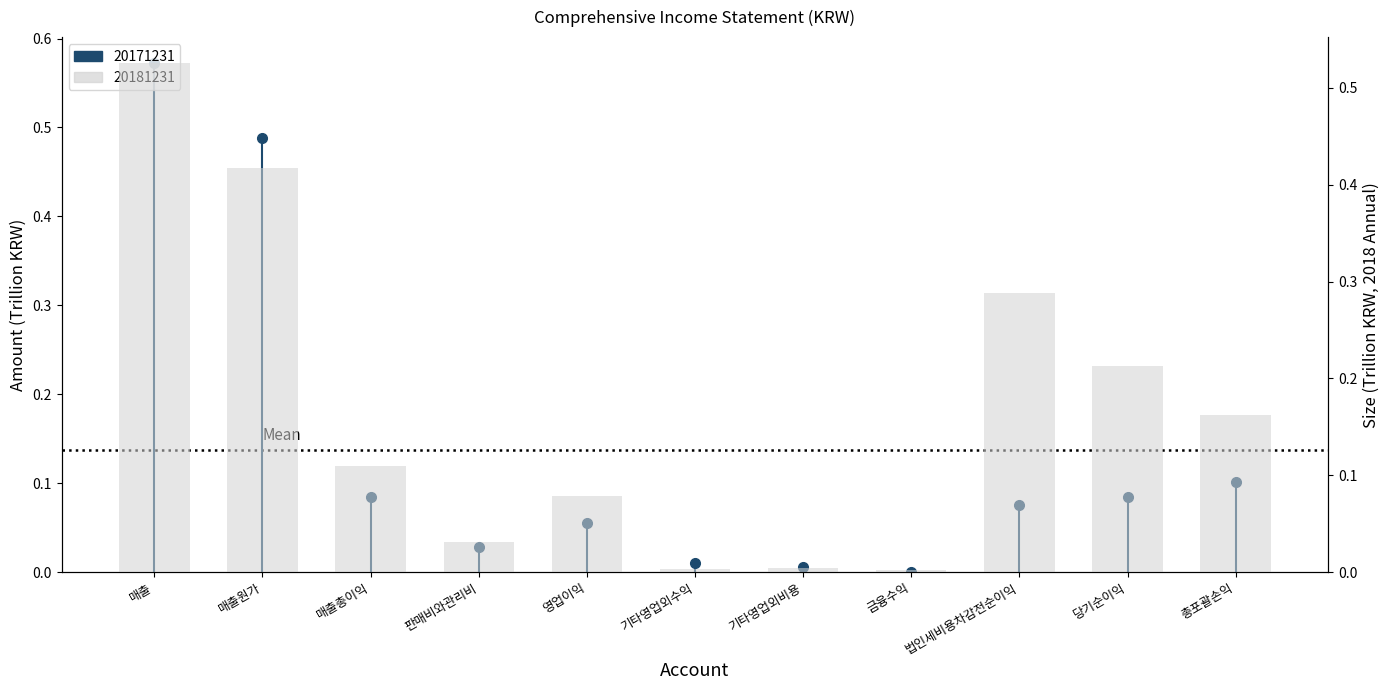

The value at 총포괄손익 is 0.2. True or false?

True